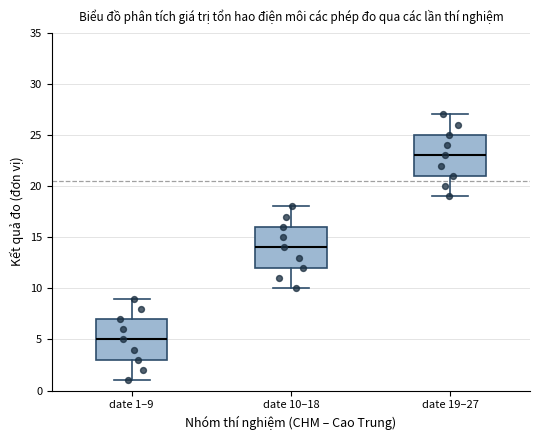

Reading left to right, transcribe this box plot: for each box, give where its median line is, the range the box spans, and where its two whiskers end, as read against the y-axis. The values are not printed on the chart, so give them approximately, as read against the axis.

date 1–9: median 5, box 3 to 7, whiskers 1 to 9
date 10–18: median 14, box 12 to 16, whiskers 10 to 18
date 19–27: median 23, box 21 to 25, whiskers 19 to 27